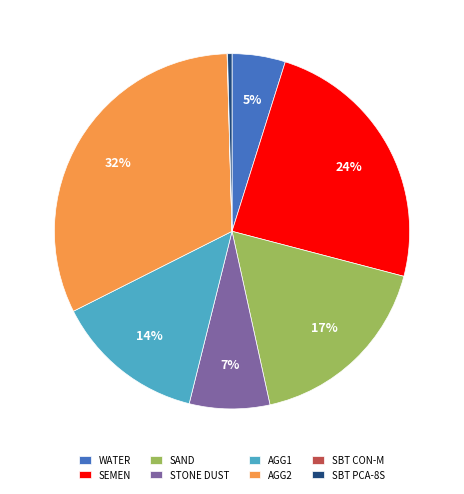

Is it true that SEMEN is 24% of the pie?

True